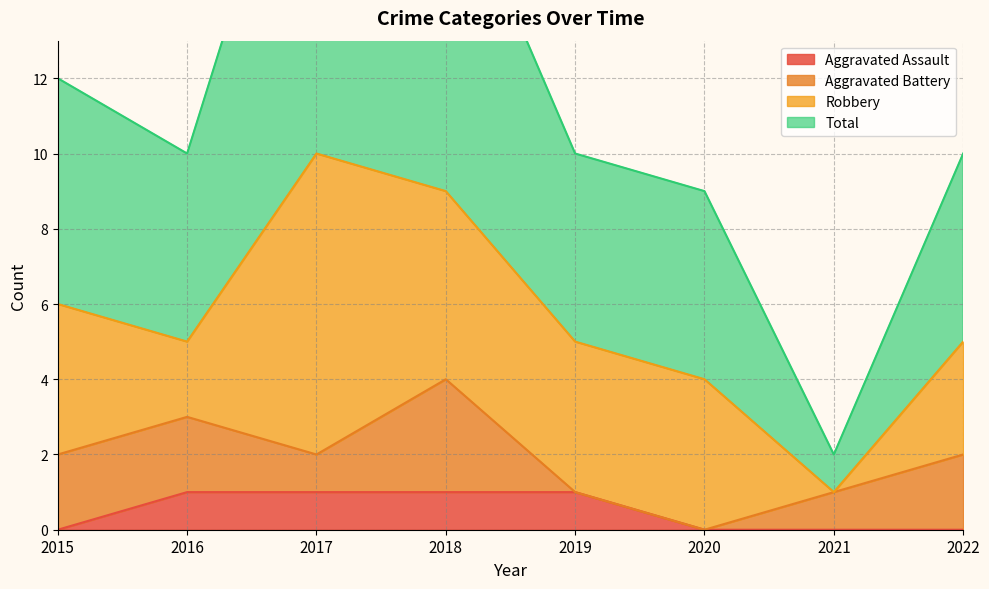

How many categories are shown in the chart?

8